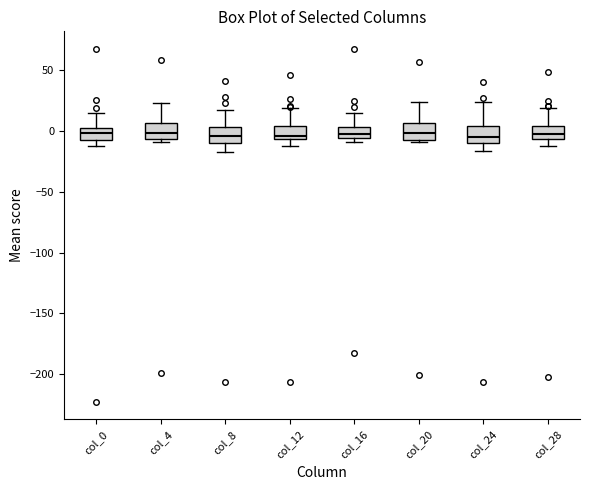

Reading left to right, read every box against the y-axis: the position of its median line, the range the box covers, and the ends of its whiskers. The values are not printed on the chart, so give them approximately, as read against the axis.

col_0: median 0, box -10 to 5, whiskers -10 (just below the box's lower edge) to 15
col_4: median 0, box -5 to 5, whiskers -10 to 25
col_8: median -5, box -10 to 5, whiskers -15 to 15
col_12: median -5 (just above the box's lower edge), box -5 to 5, whiskers -10 to 20
col_16: median -5 (just above the box's lower edge), box -5 to 5, whiskers -10 to 15
col_20: median 0, box -5 to 5, whiskers -10 to 25
col_24: median -5, box -10 to 5, whiskers -15 to 25
col_28: median -5 (inside the box), box -5 to 5, whiskers -10 to 20